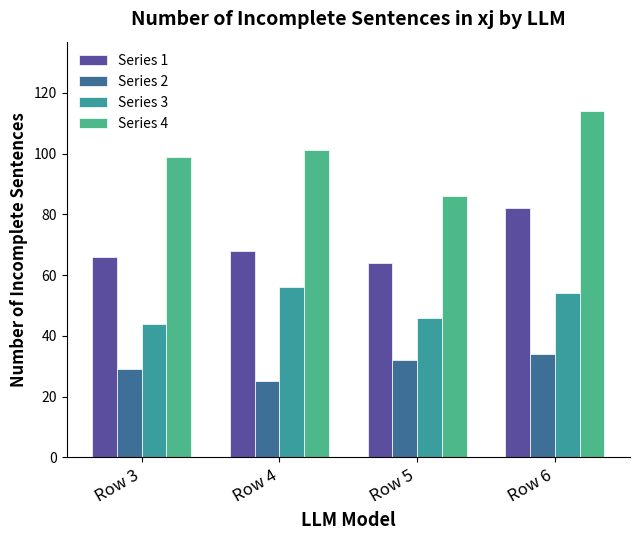

How many values in the Series 1 series are below 68?

2